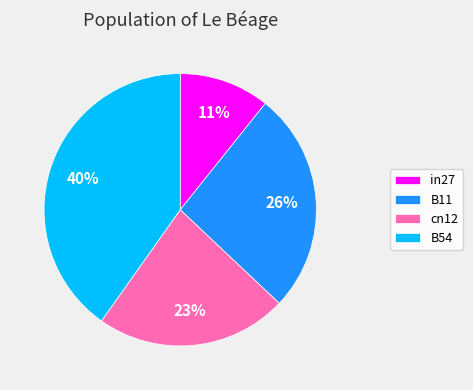

Rank the categories by value from lowest to highest.

in27, cn12, B11, B54